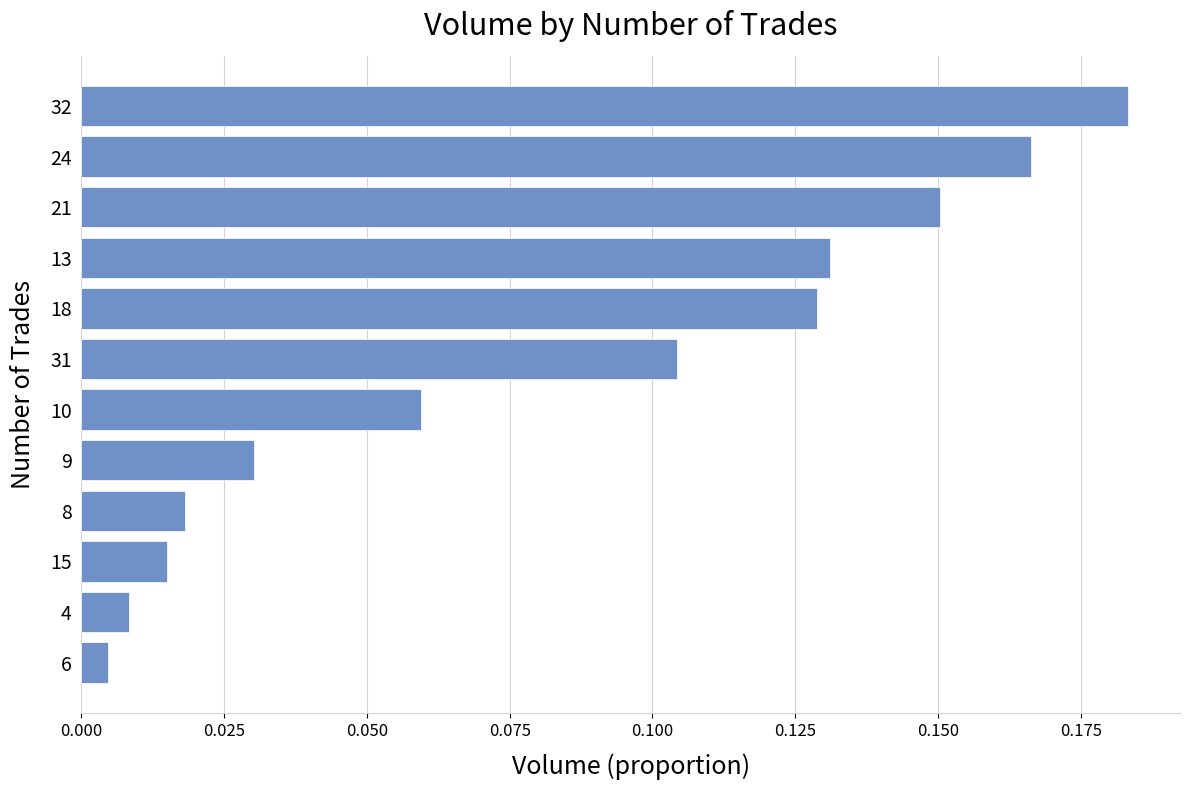

True or false: the data shows 0.1 at 21.

False